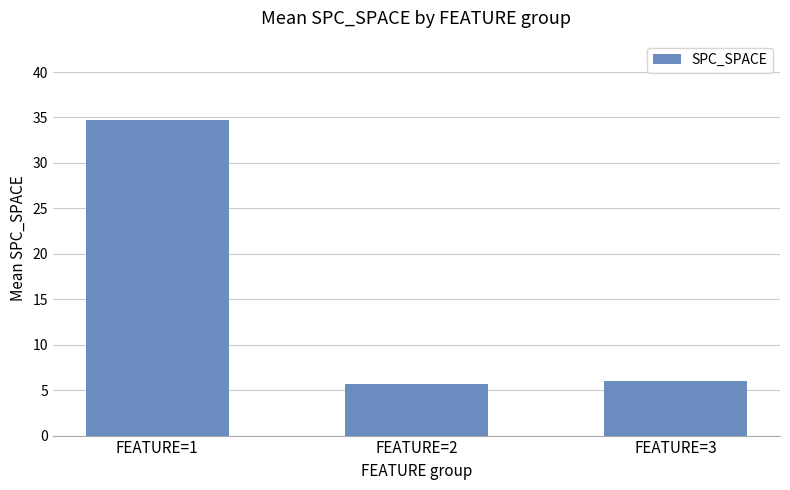

True or false: the data shows 34.8 at FEATURE=1.

True